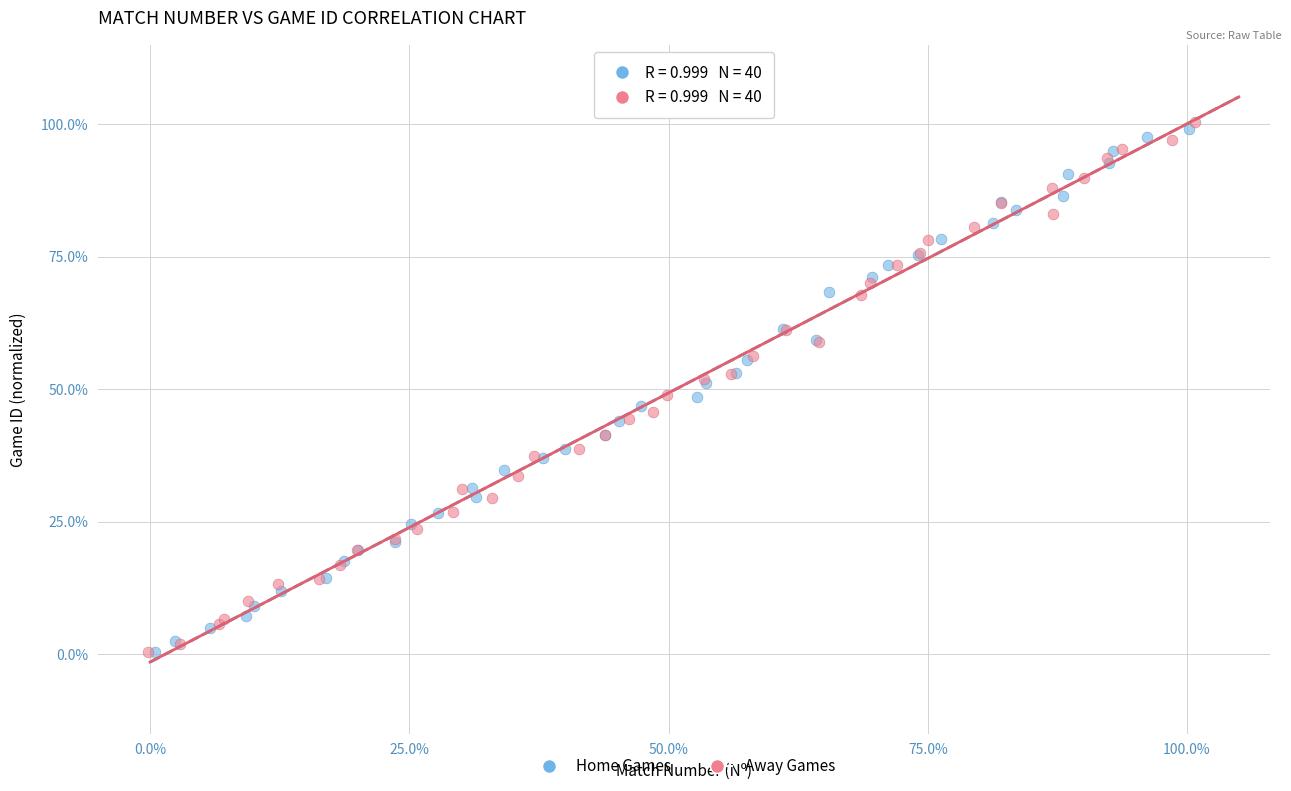

What are all the series names shown in the legend?

Home Games, Away Games